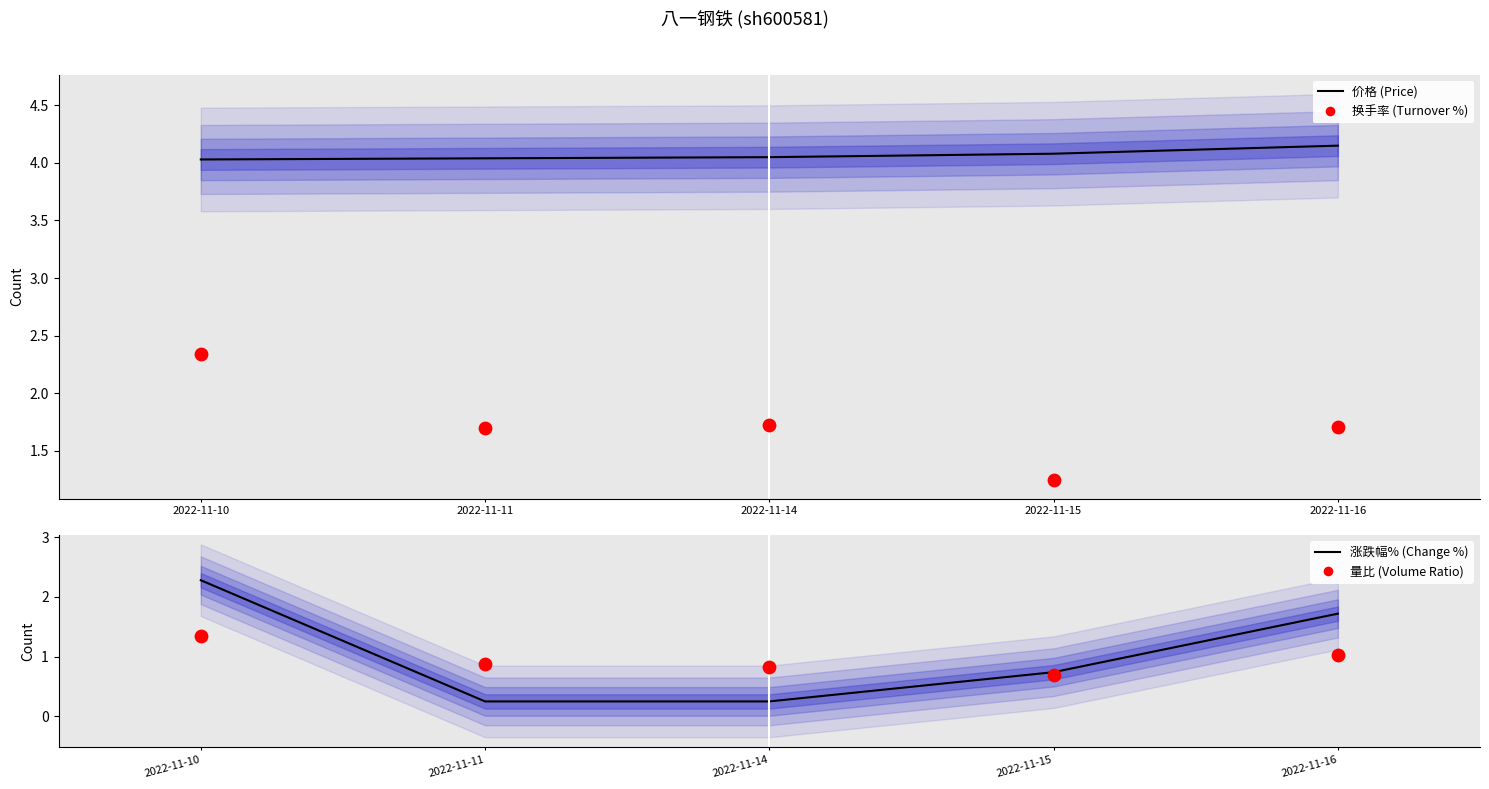

Which series has the widest spread of Y values?

涨跌幅% (Change %)